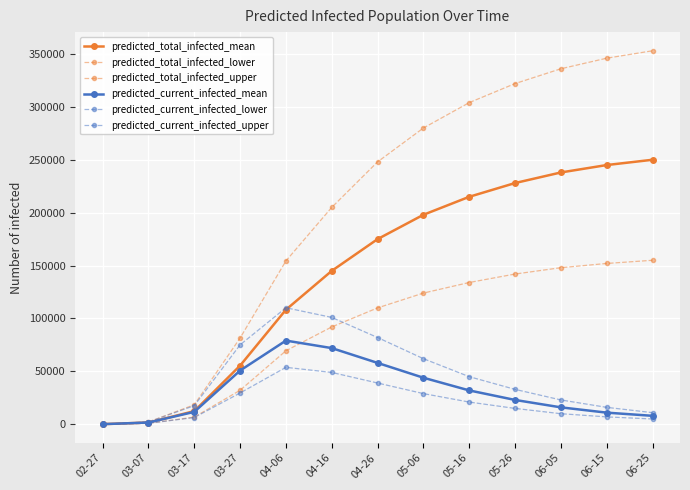

How many series are shown in this chart?

6